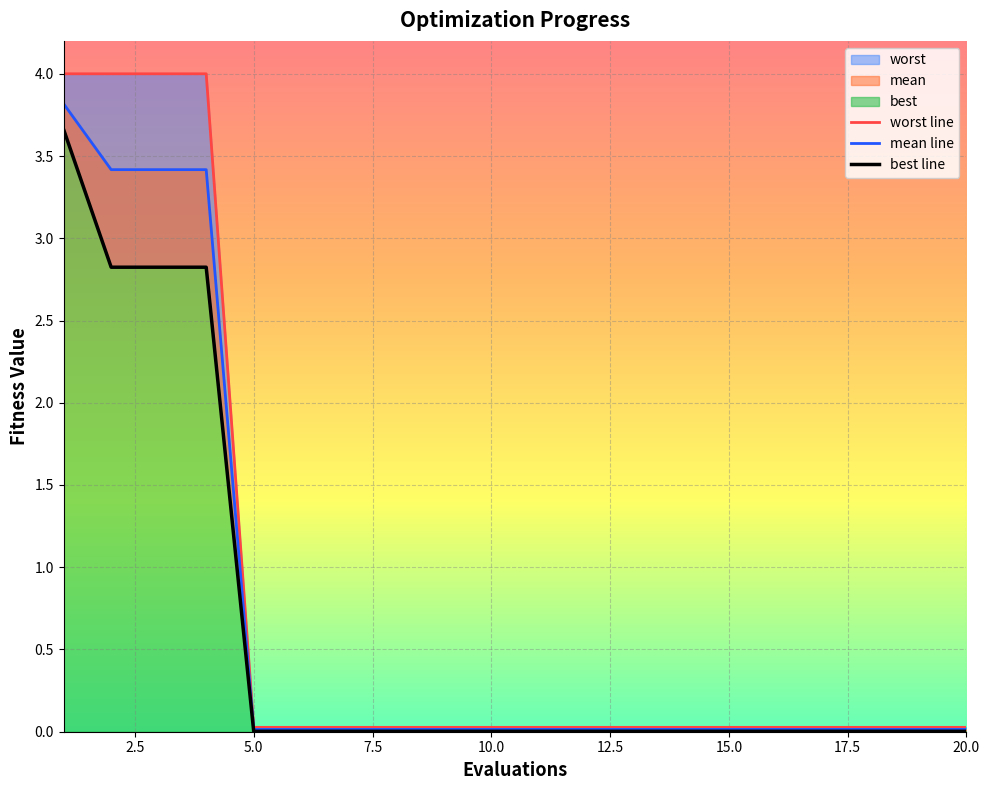

Is it true that mean equals 5.5 at 4?

False